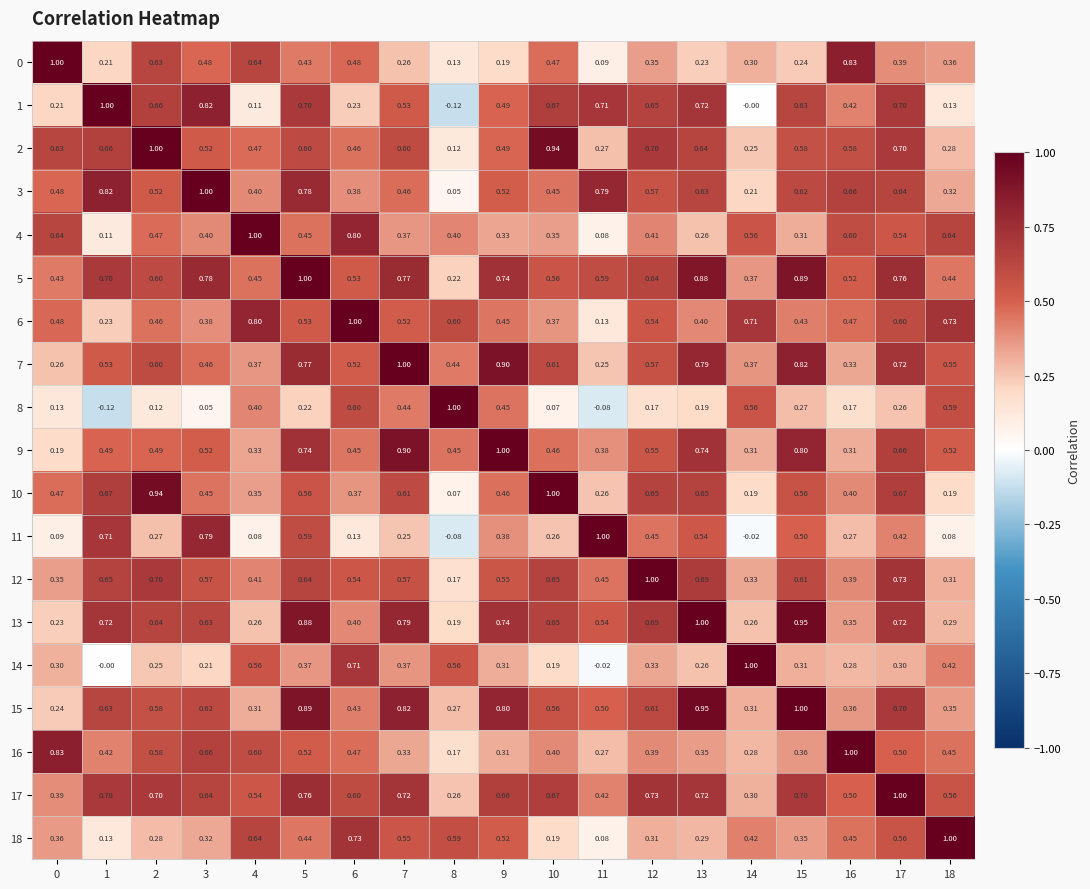

What is the total value across all series at 9?

10.3